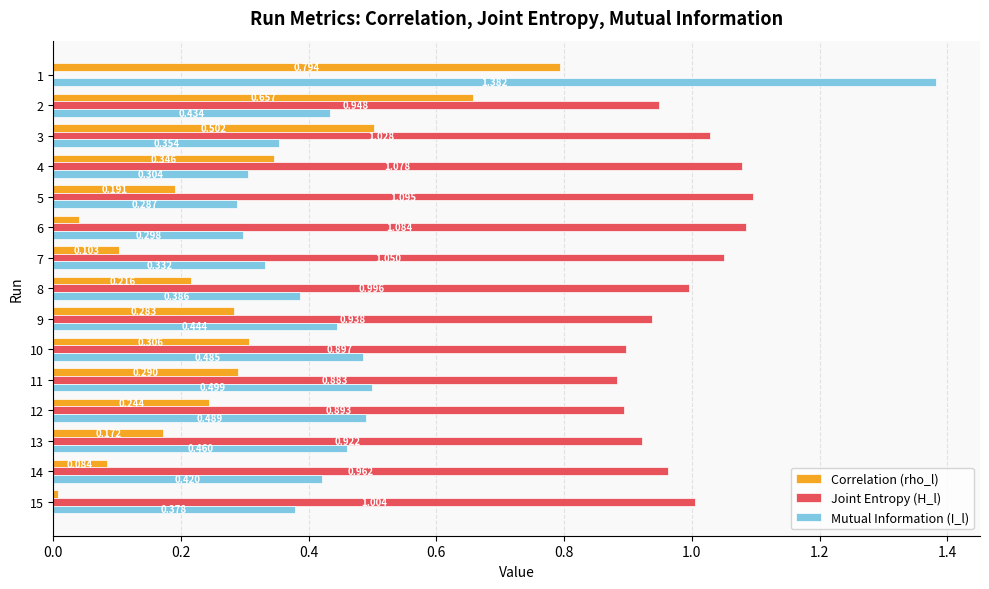

Which series changed the most between 2 and 14?

Correlation (rho_l)